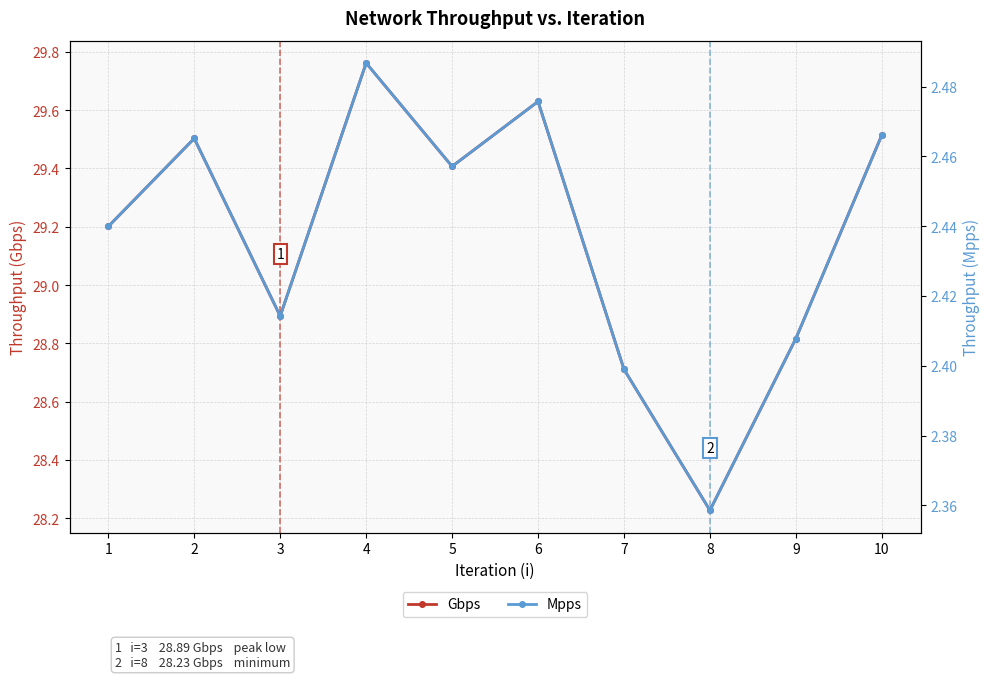

How many interior local valleys does the Mpps series have?

3